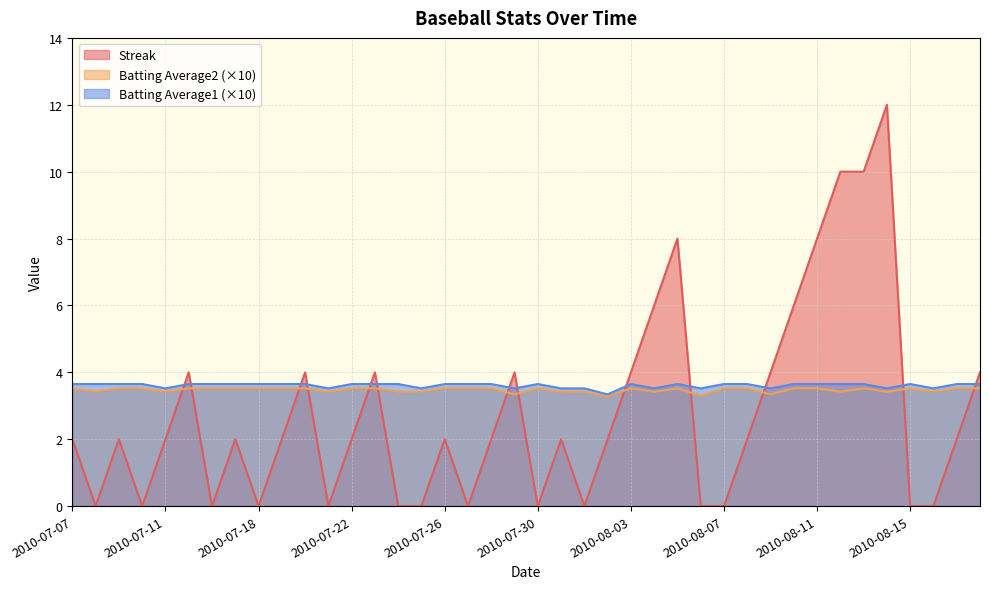

How many interior local peaks does the Batting Average1 series have?

4